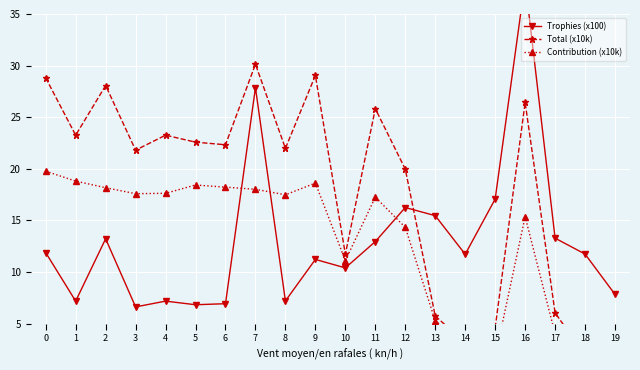

List the labels in order of Trophies (x100) value, smallest first.

3, 5, 6, 1, 4, 8, 19, 10, 9, 14, 18, 0, 11, 2, 17, 13, 12, 15, 7, 16